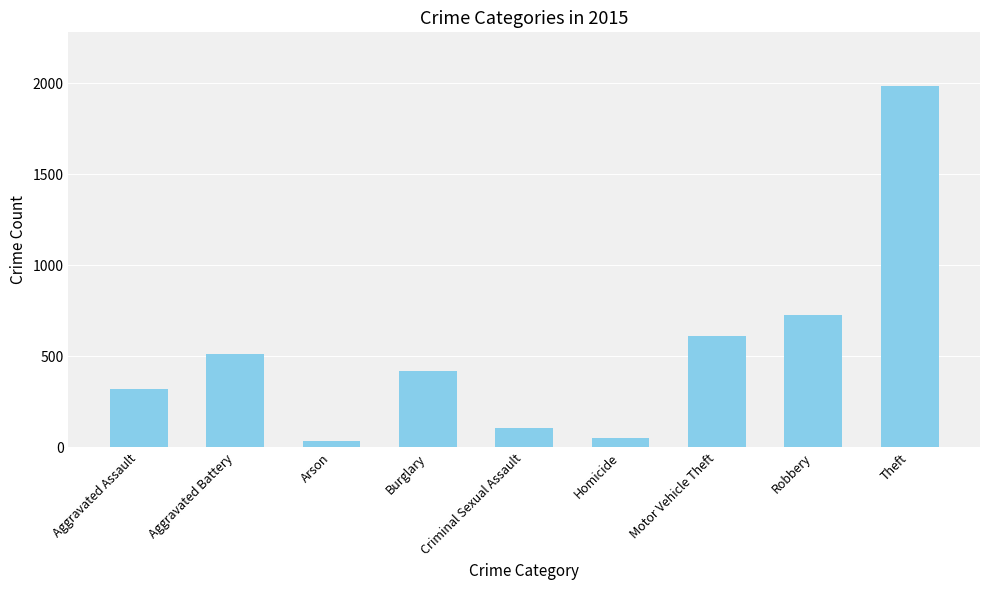

What is the difference between the values at Robbery and Homicide?

676